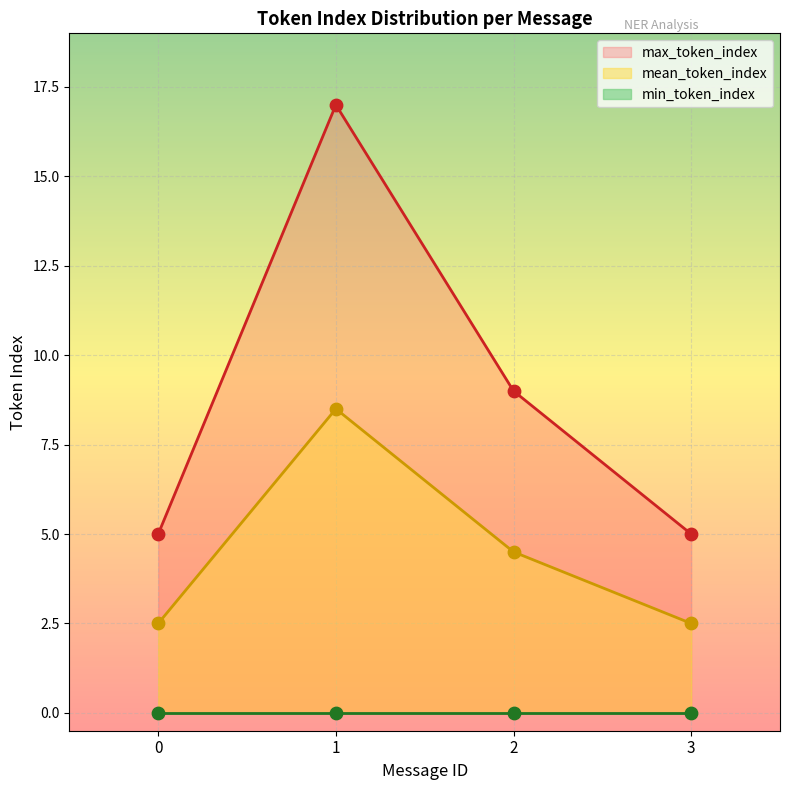

Which series contains the lowest Y value?

mean_token_index